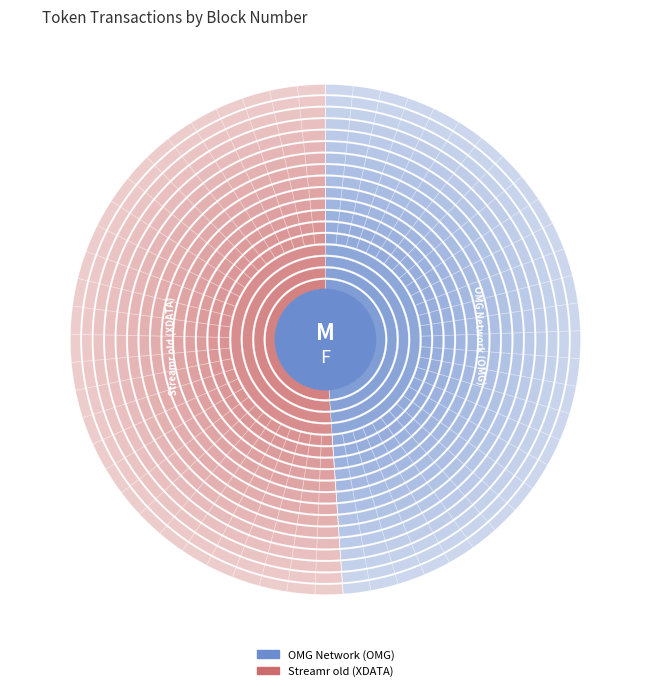

Count the number of slices in the pie.

2